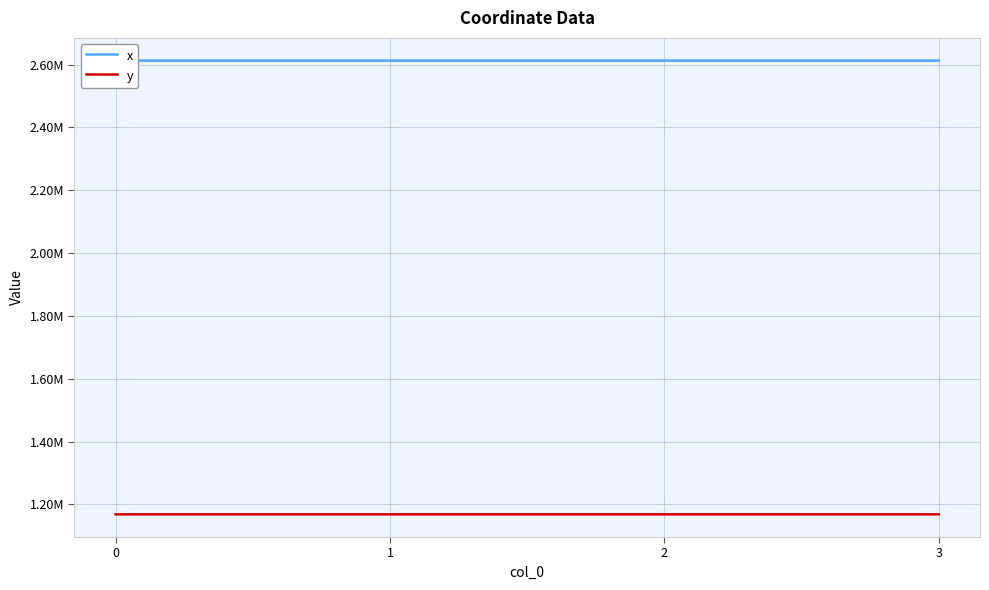

At how many categories does at least one series exceed 2438252?

4